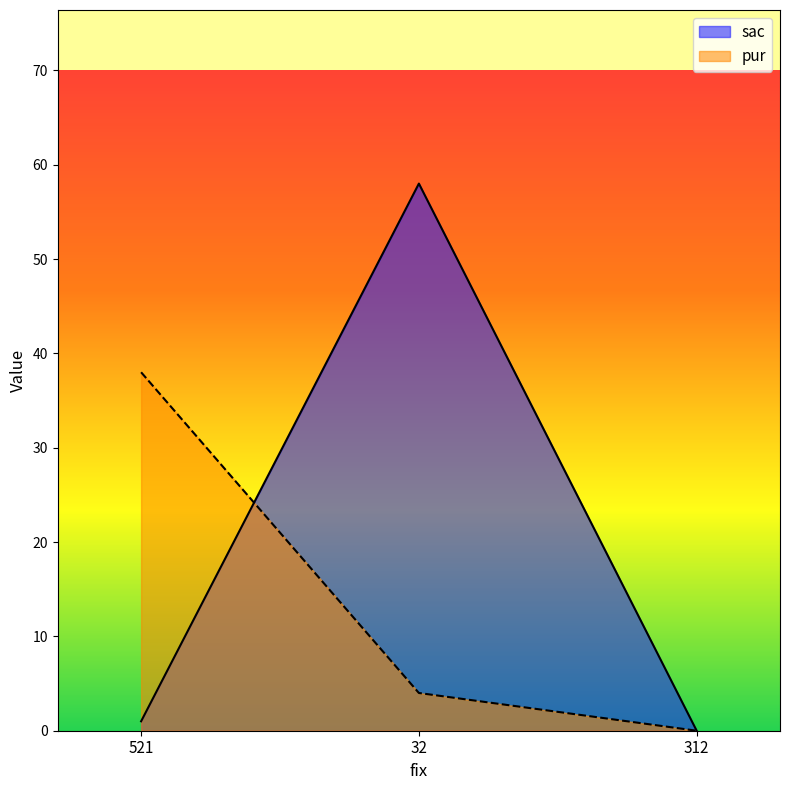

Reading left to right, what are all the values shown in this chart?

sac: 1	58	0
pur: 38	4	0